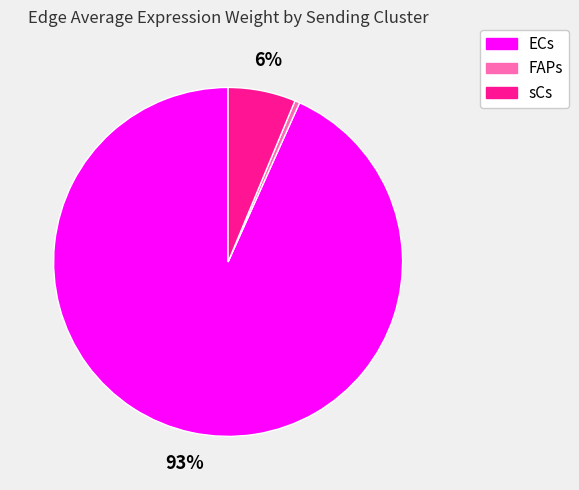

Is the sum of FAPs and ECs greater than half?

Yes